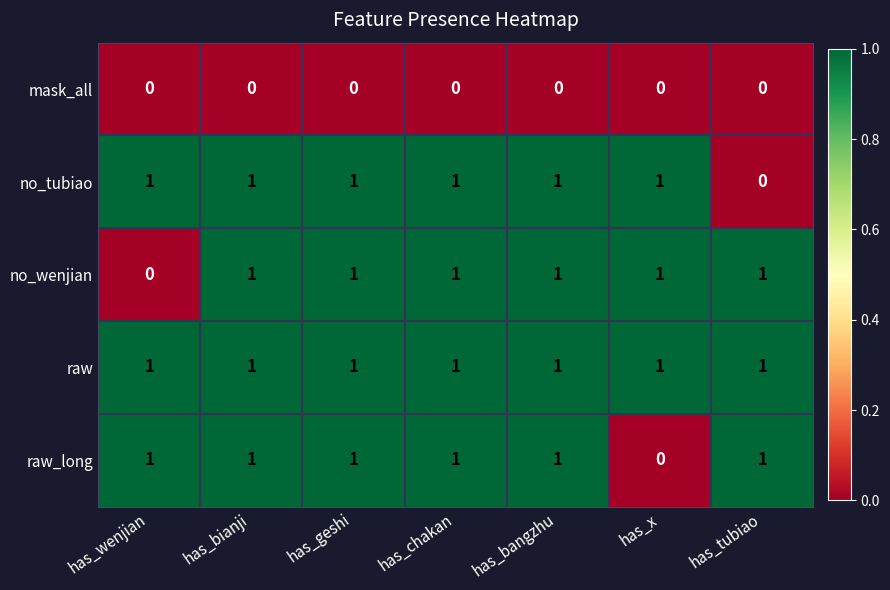

Count the raw_long values in the range 1 to 2.

6